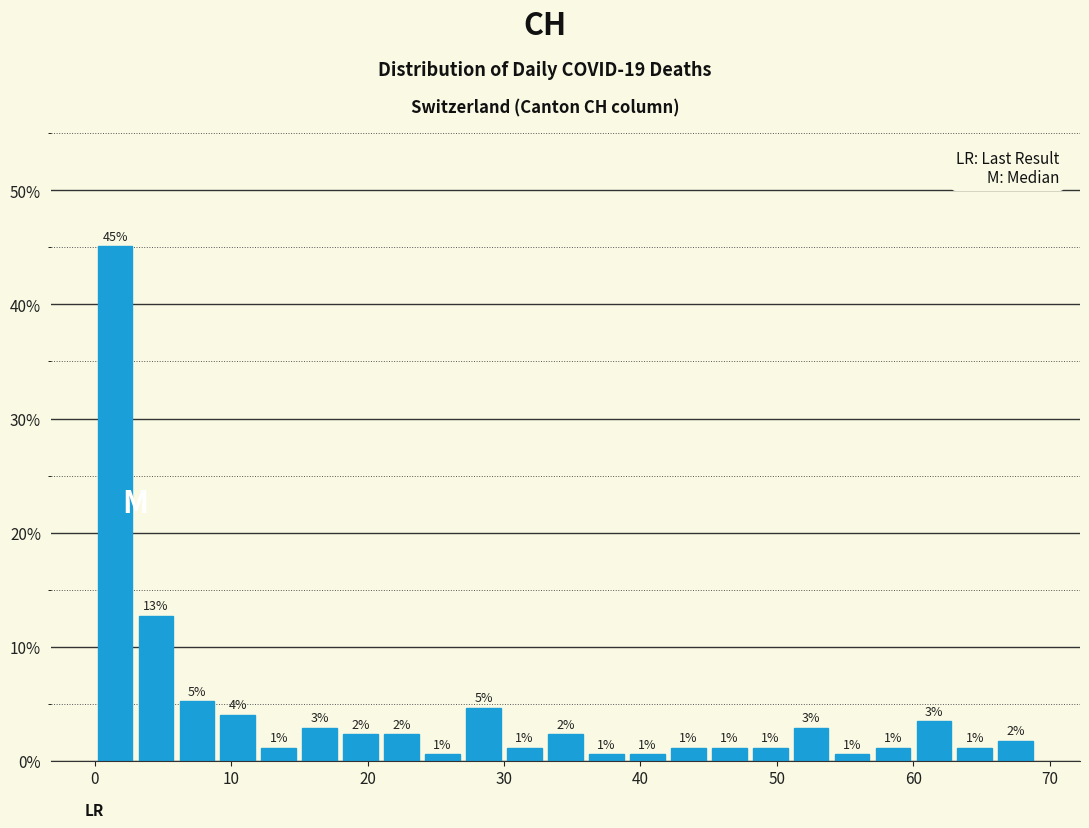

Around what value on the x-axis is the tallest bar? Give the approximate position of its centre, as read against the axis.

2